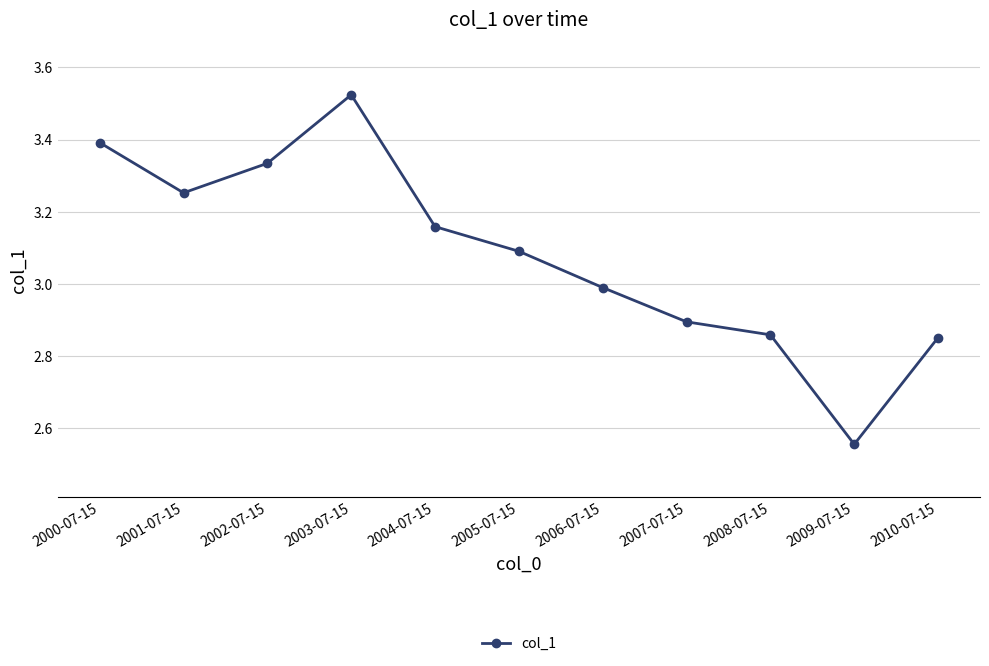

What is the average value?

3.1